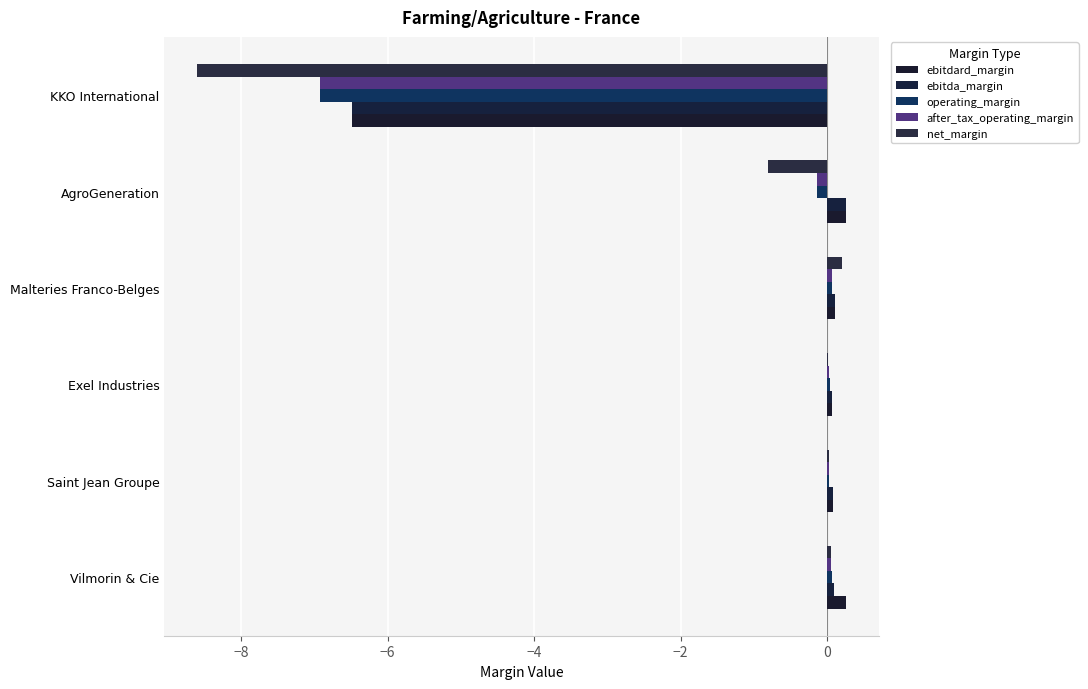

What is the sum of all operating_margin values?

-6.9